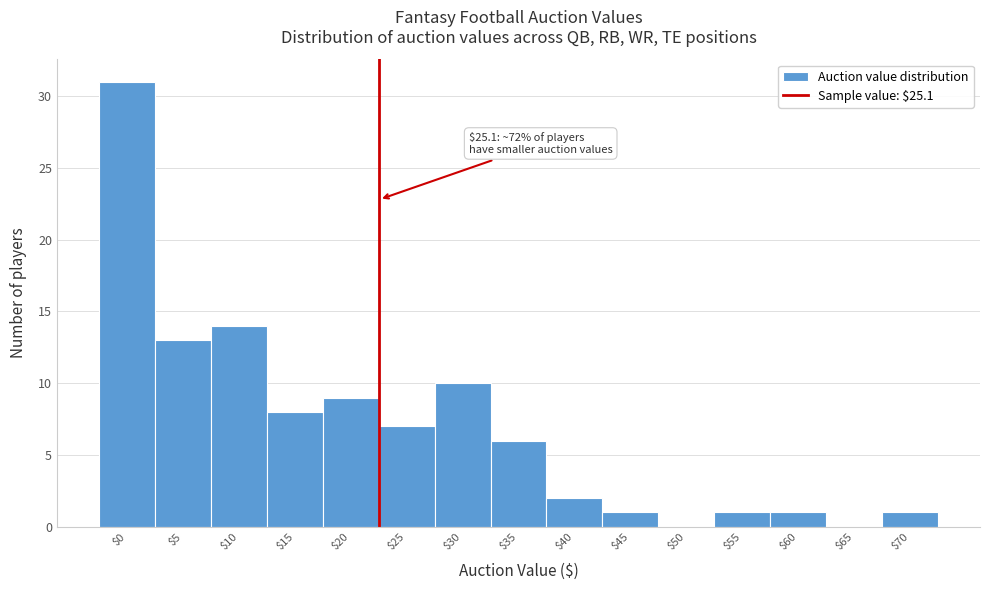

Which category has the highest value across all series?

$0